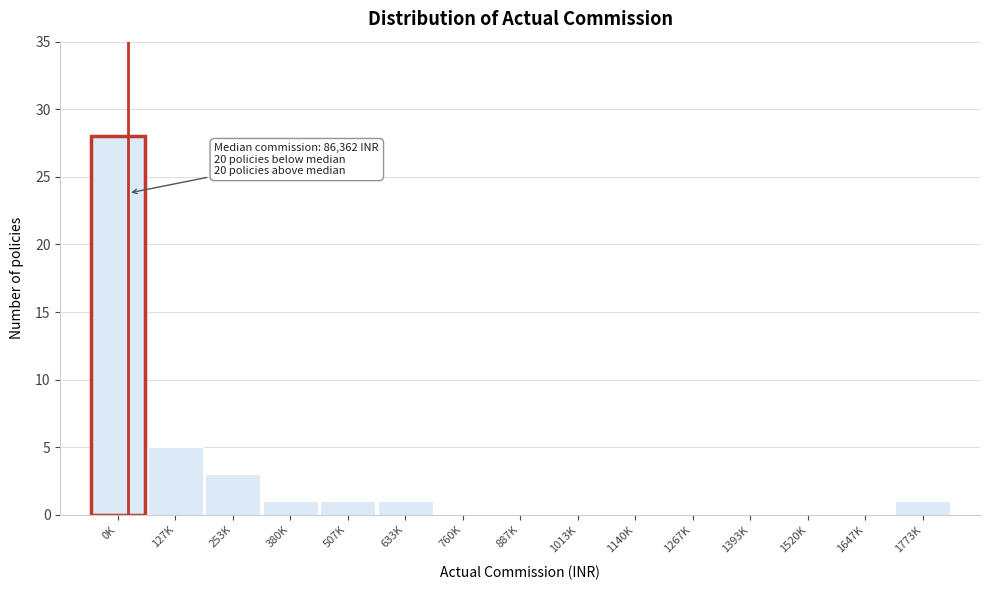

Reading left to right, transcribe all the data shown in this chart.

0K=28	127K=5	253K=3	380K=1	507K=1	633K=1	760K=0	887K=0	1013K=0	1140K=0	1267K=0	1393K=0	1520K=0	1647K=0	1773K=1